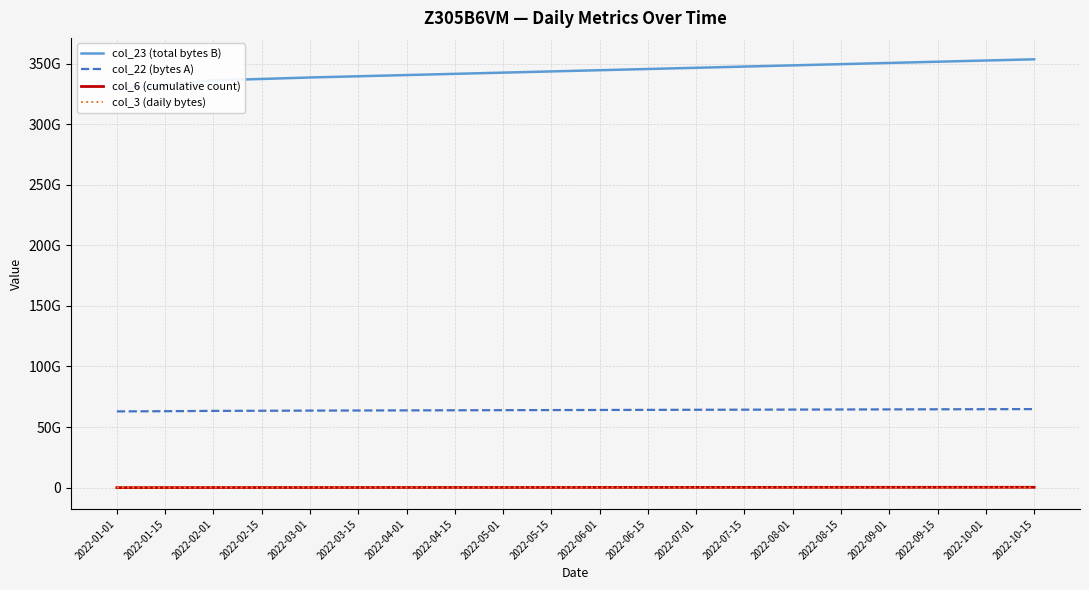

Which category has the lowest value in the col_6 (cumulative count) series?

2022-01-01